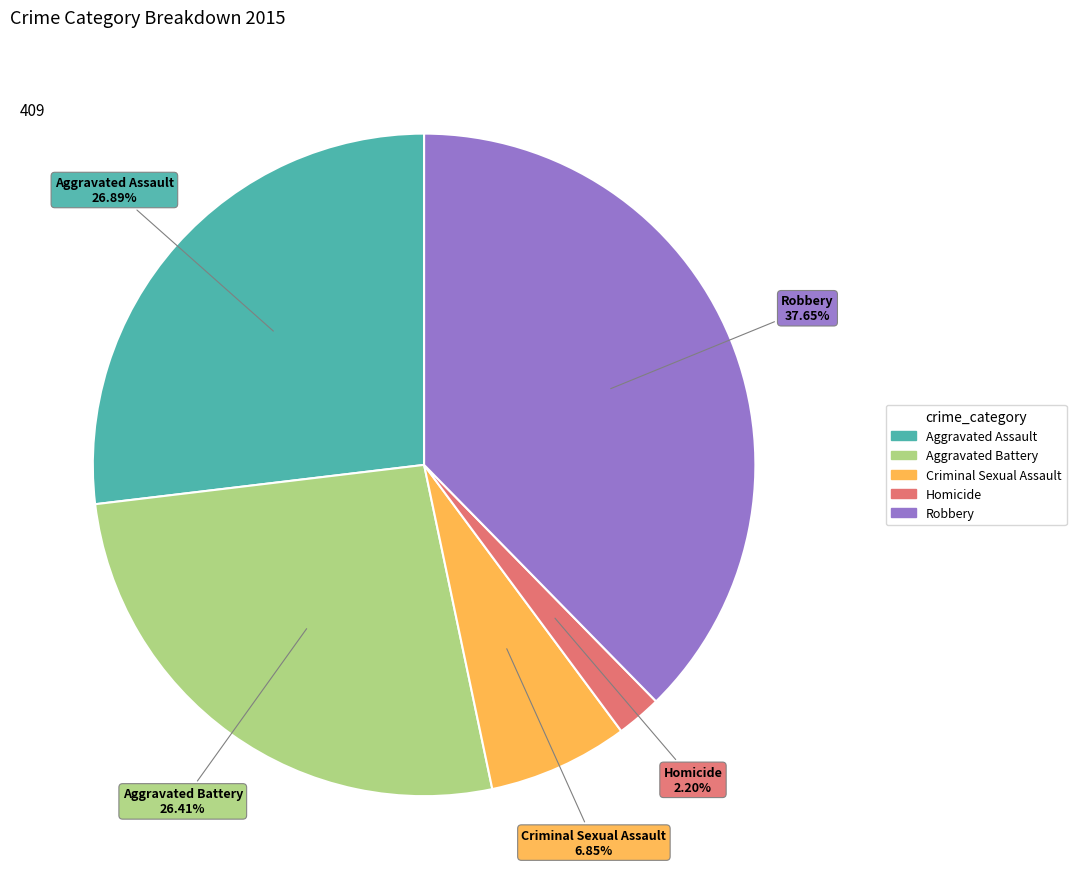

Is Aggravated Assault the majority of the pie?

No